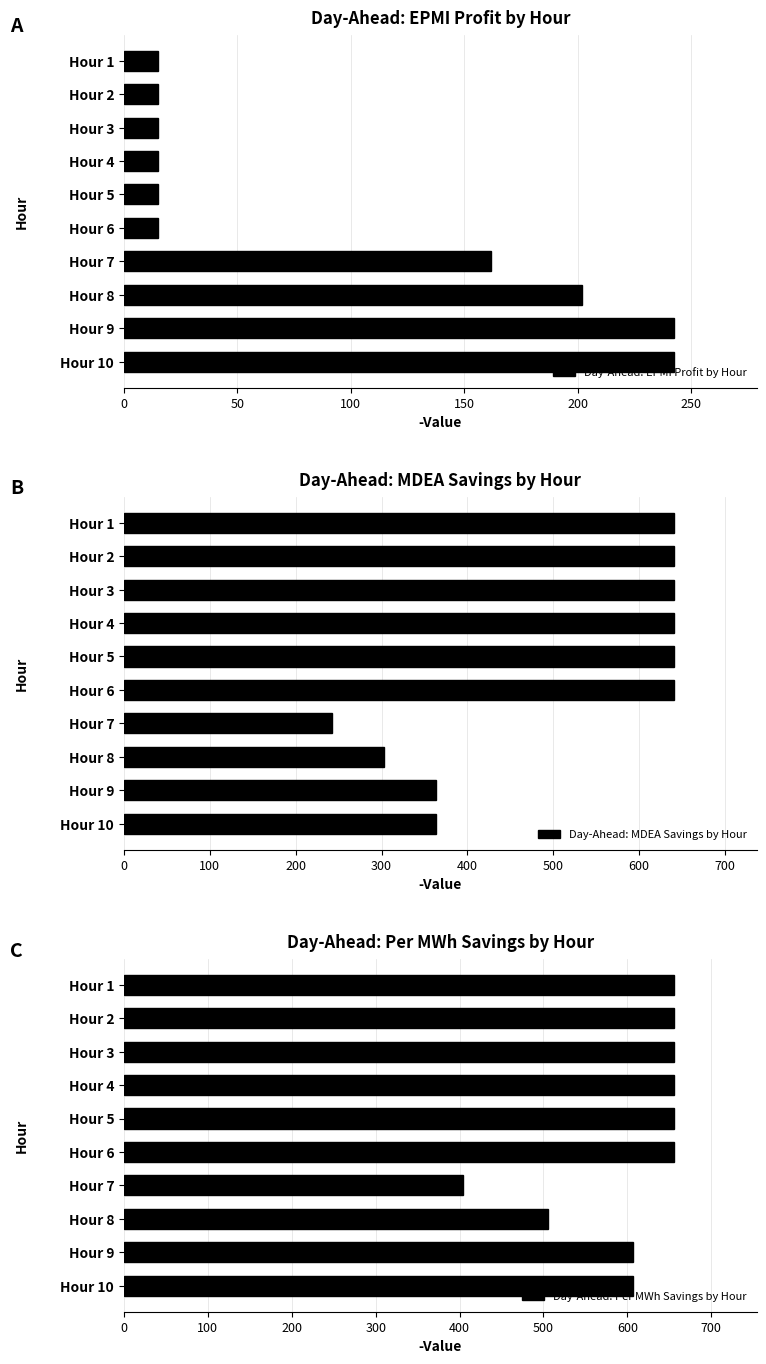

List the series in order of their overall mean, highest first.

Day-Ahead: Per MWh Savings by Hour, Day-Ahead: MDEA Savings by Hour, Day-Ahead: EPMI Profit by Hour